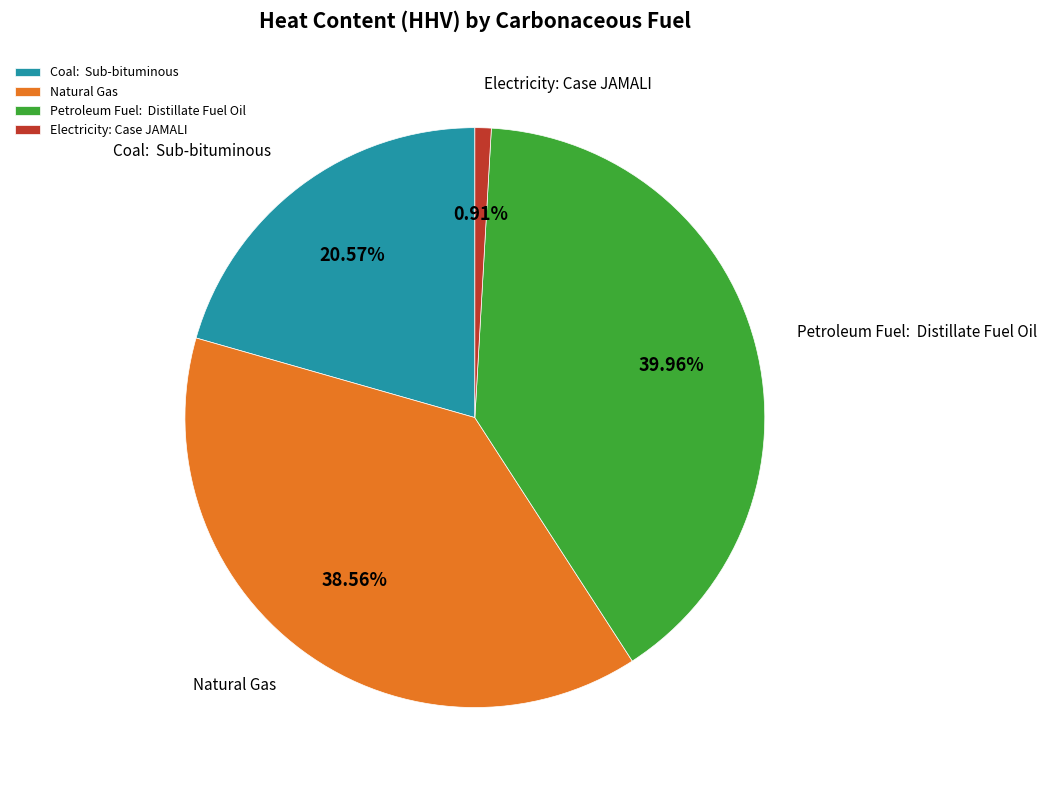

Count the number of slices in the pie.

4